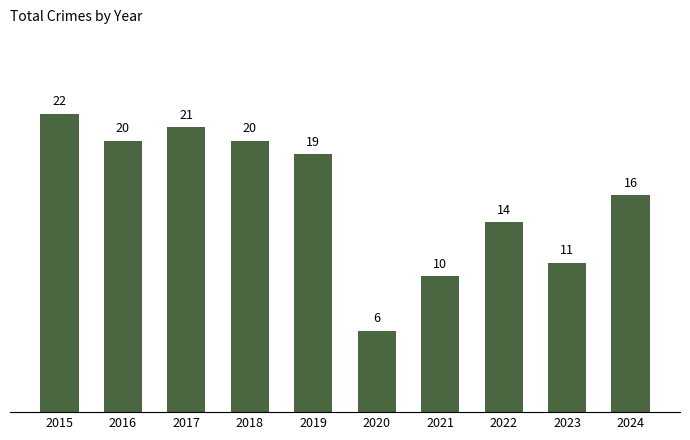

What is the change in value from 2017 to 2023?

-10